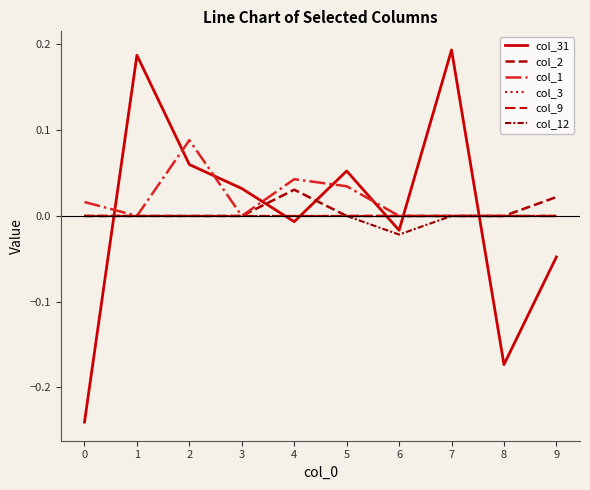

Does the chart have visible grid lines?

No